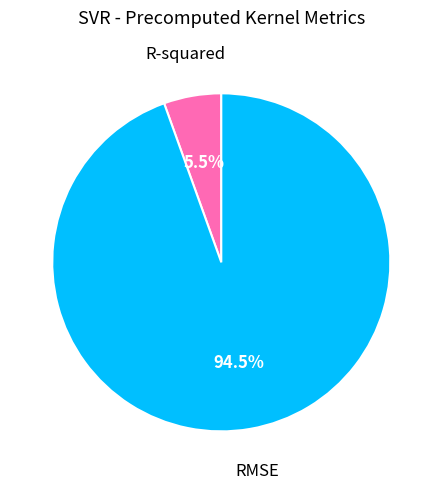

What is the majority slice?

RMSE